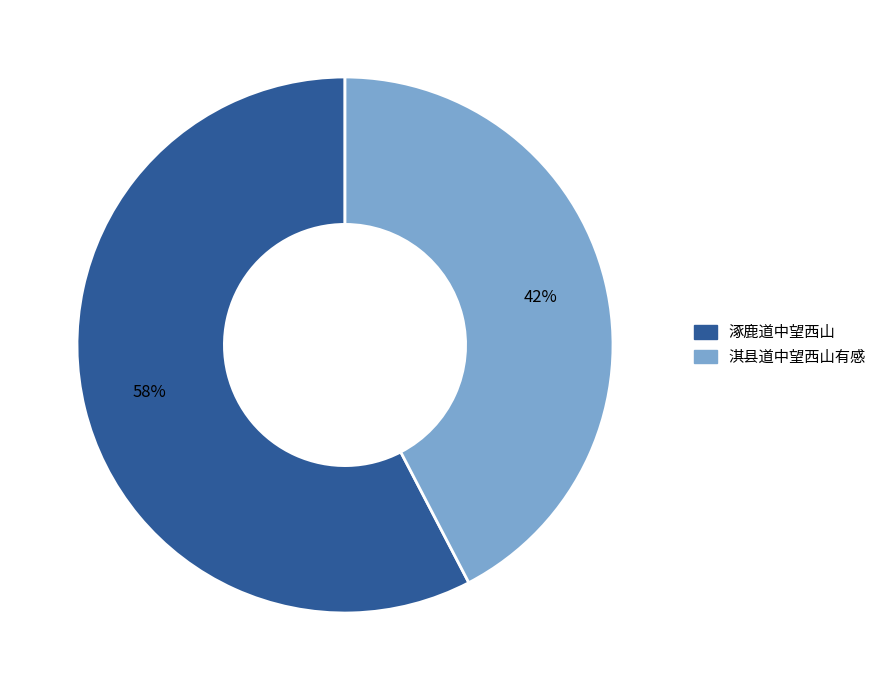

To the nearest percent, what percentage of the pie is 淇县道中望西山有感?

42%